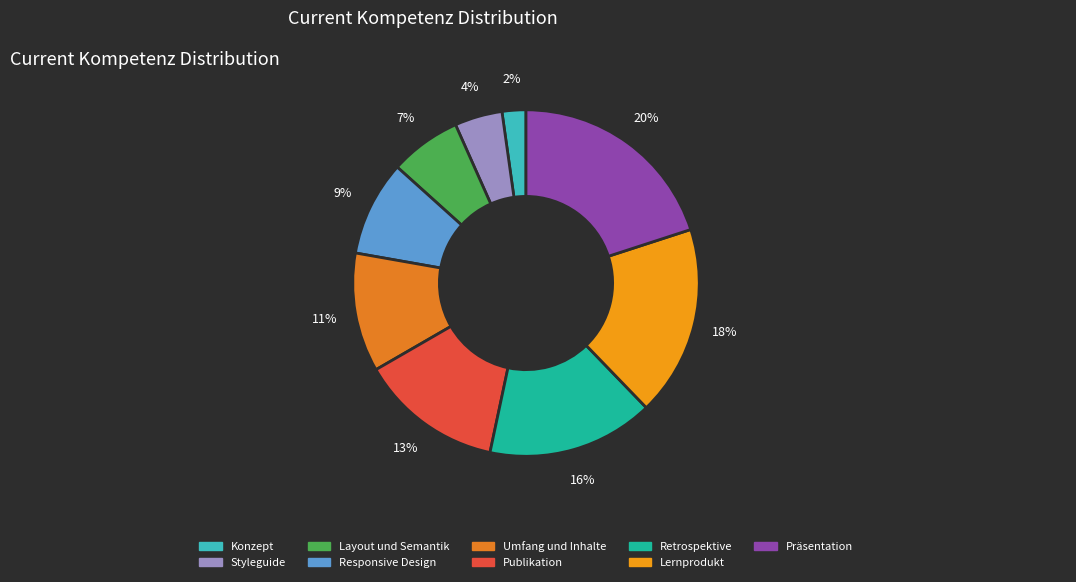

Which slice is the smallest?

Konzept